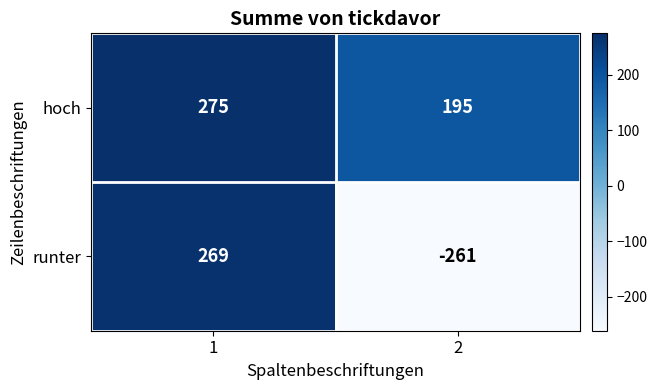

Which series has the largest range (max minus min)?

runter